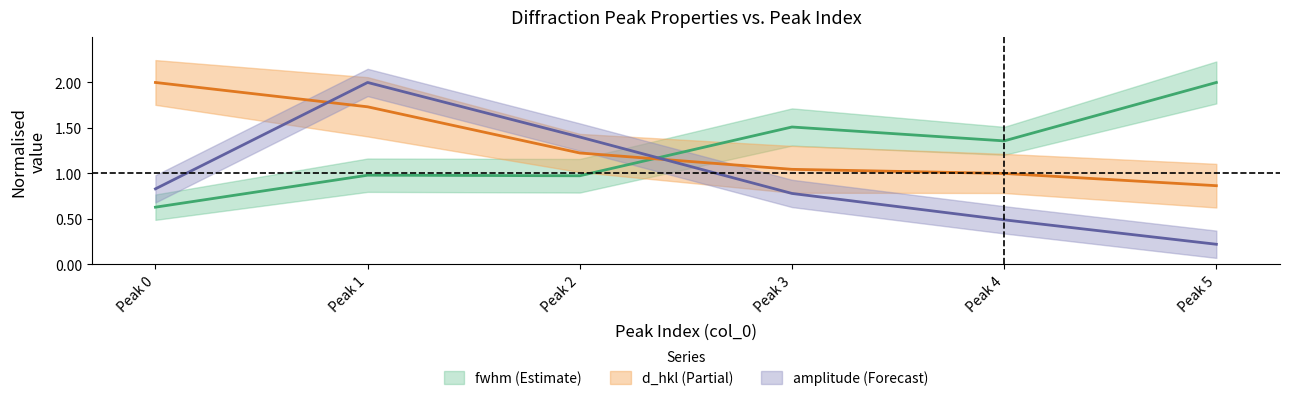

Reading left to right, extract all data points from this chart.

fwhm: 0.6	1.0	1.0	1.5	1.4	2.0
amplitude: 0.8	2.0	1.4	0.8	0.5	0.2
d_hkl: 2.0	1.7	1.2	1.0	1.0	0.9